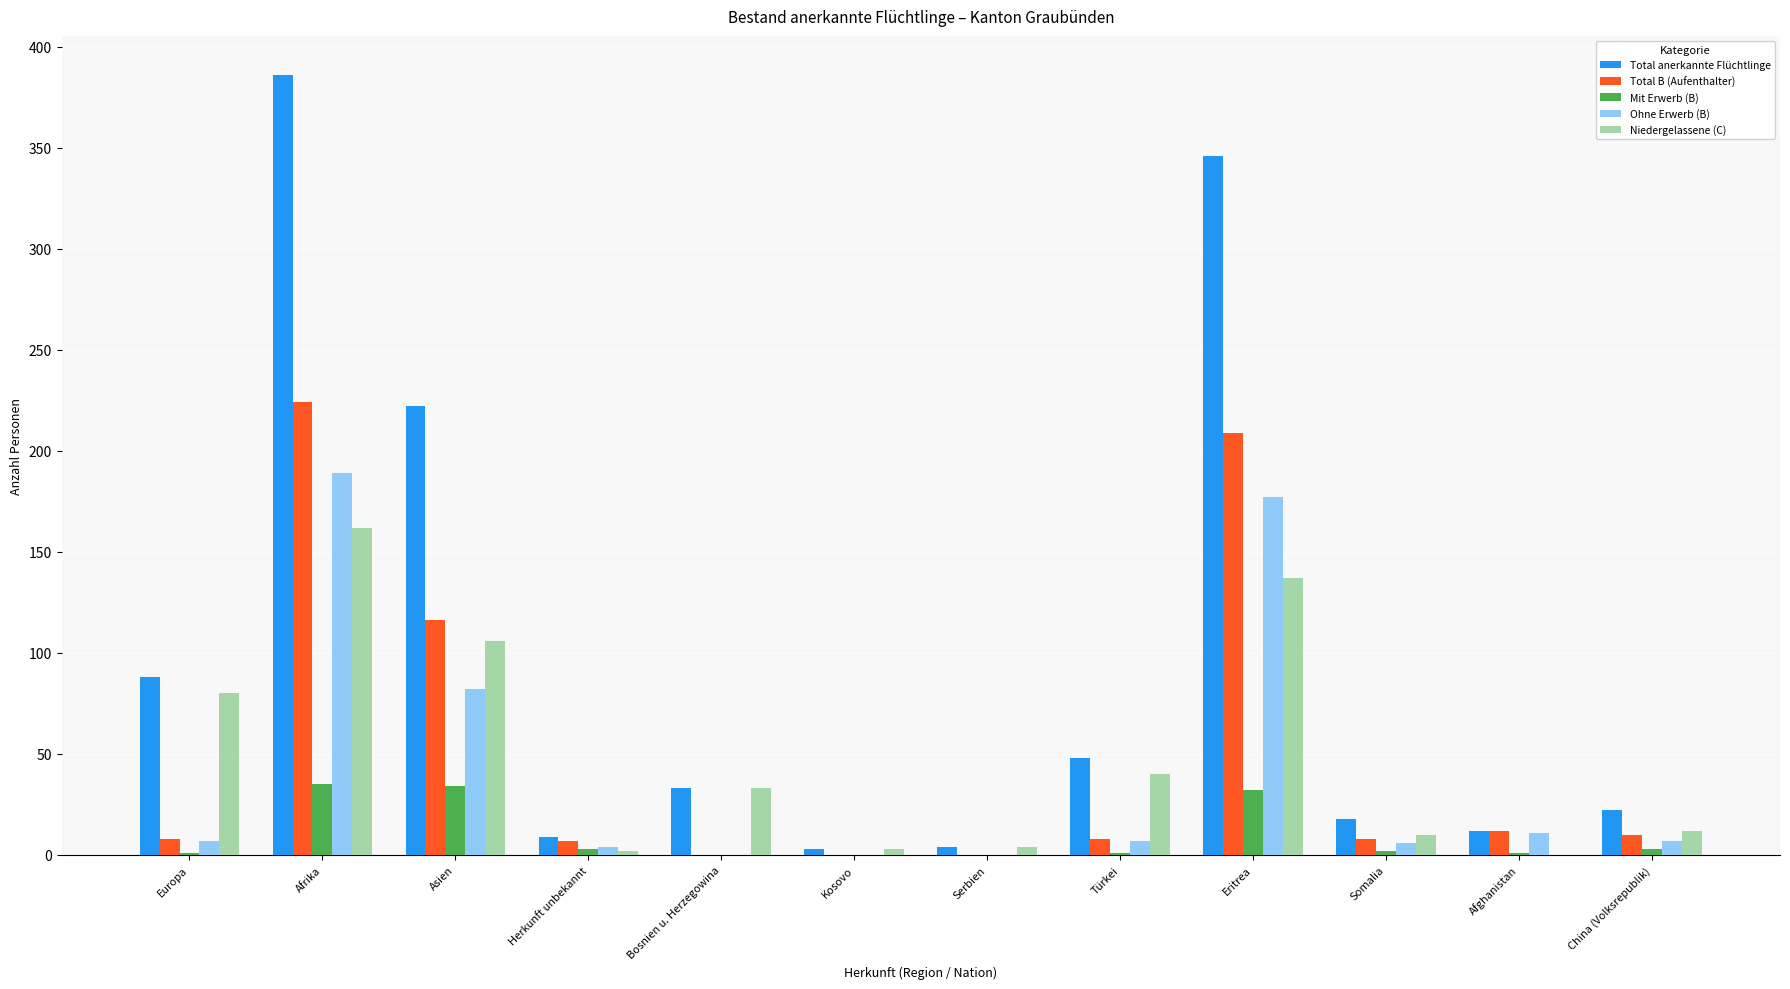

Is it true that Total anerkannte Flüchtlinge equals 61 at Asien?

False